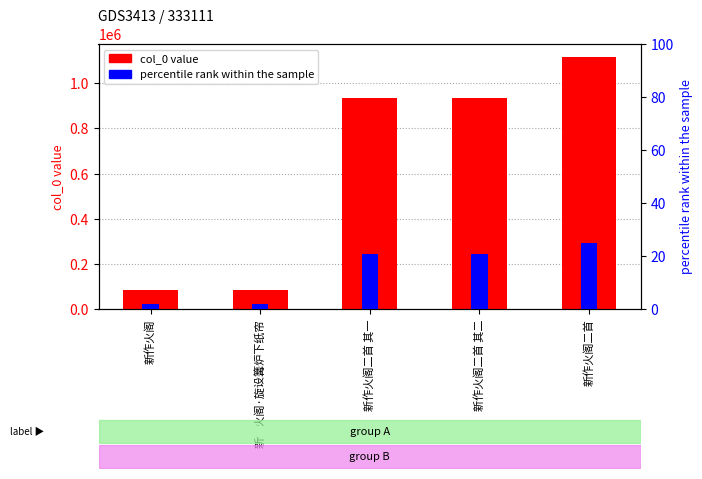

What is the value of the col_0 bar at the 3rd from the left?

934502.0